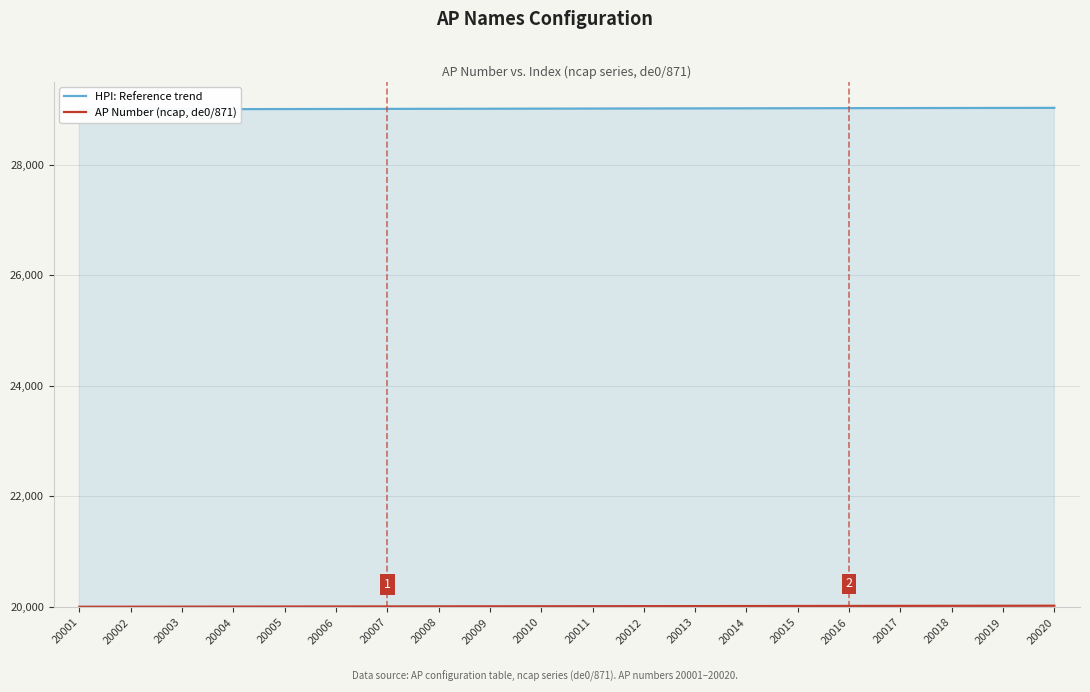

What is the difference between the highest and lowest values at 20001?

9000.5